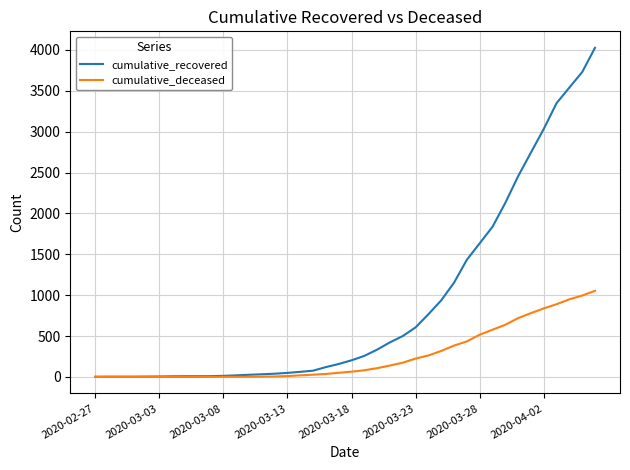

What is the greatest value displayed?

4027